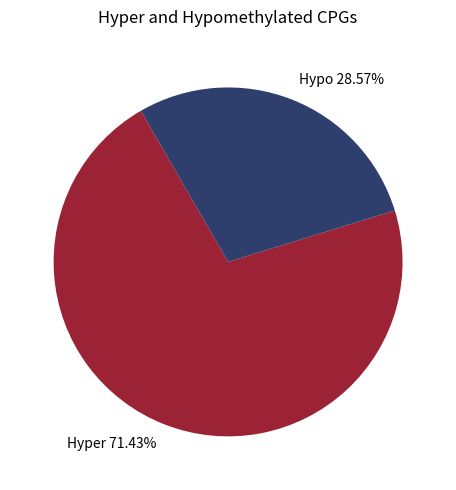

Does Hyper 71.43% account for over 50% of the chart?

Yes